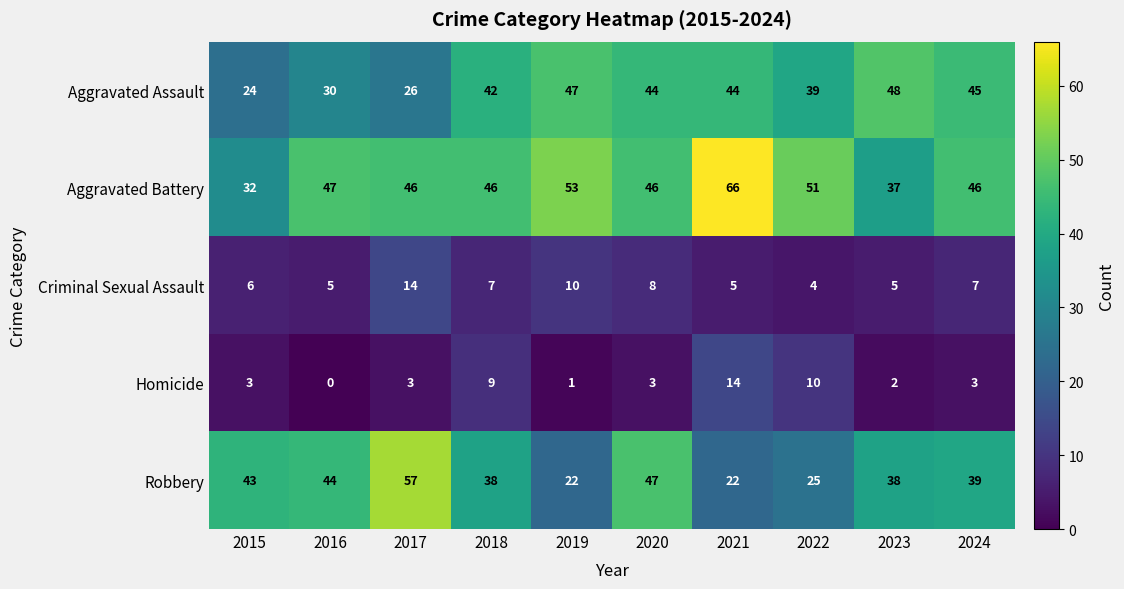

Is it true that Homicide equals 3 at 2017?

True